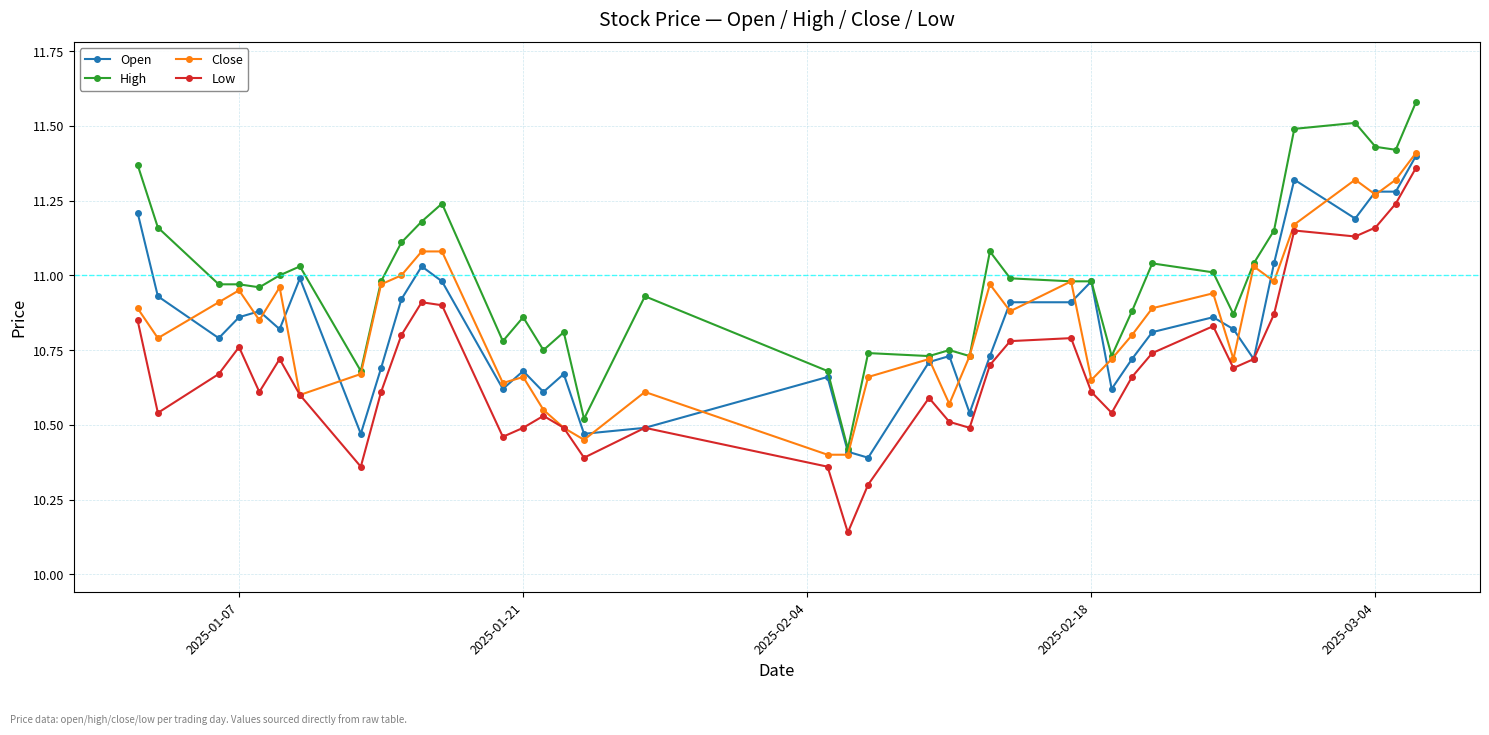

Which series has the largest range (max minus min)?

Low